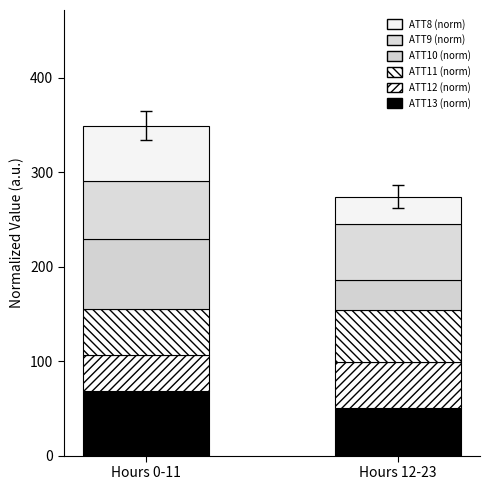

Rank the series by their maximum value, from highest to lowest.

ATT10 (norm), ATT13 (norm), ATT9 (norm), ATT8 (norm), ATT11 (norm), ATT12 (norm)